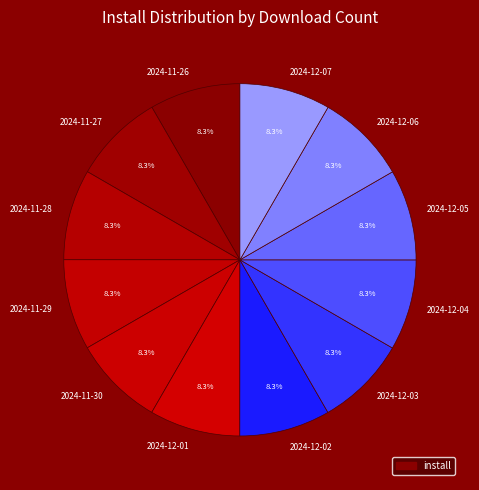

What percentage is NOT represented by 2024-11-27?

91.7%